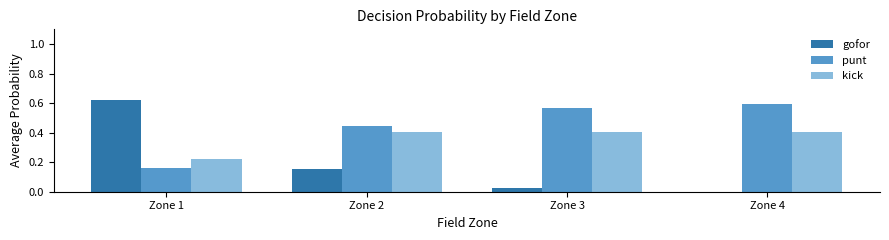

What is the total value across all series at Zone 3?

1.0